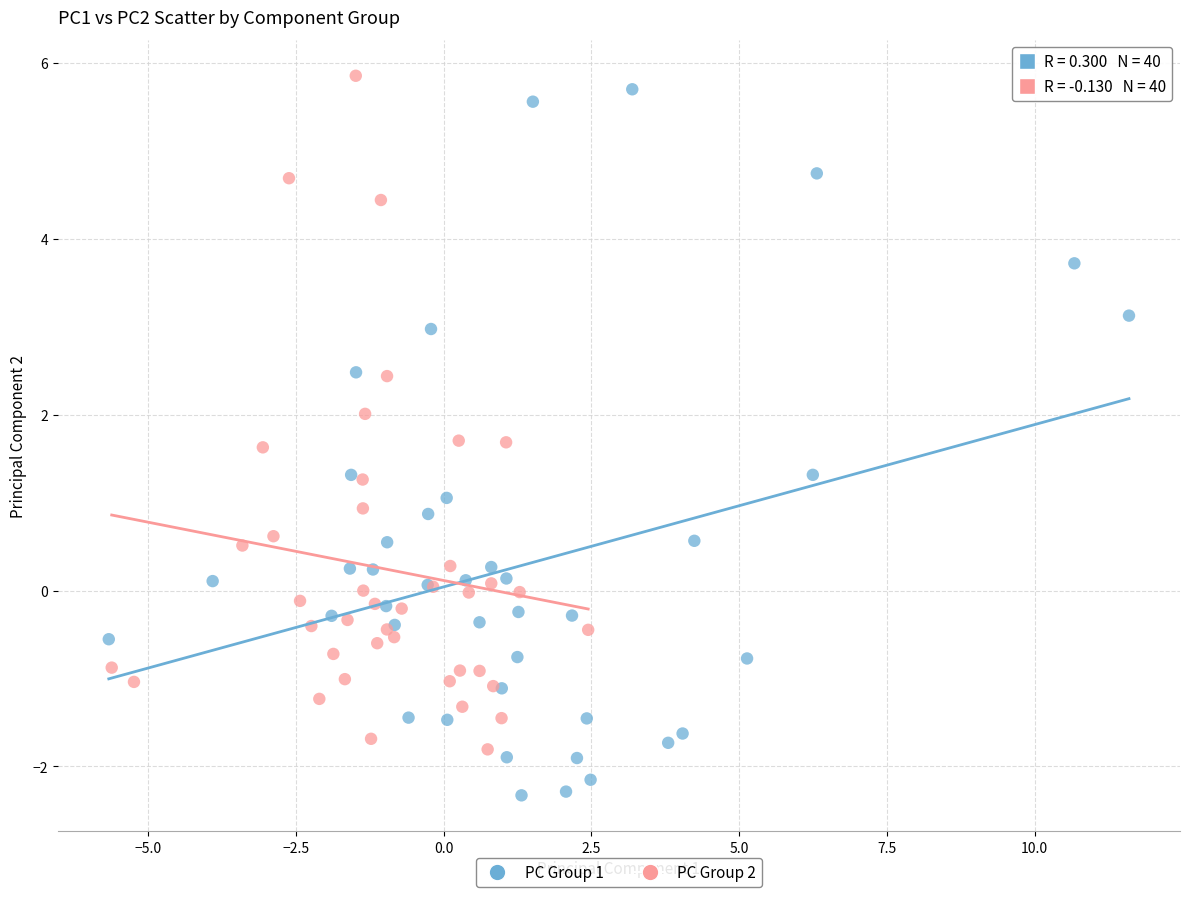

Which series reaches the minimum Y coordinate?

PC Group 1